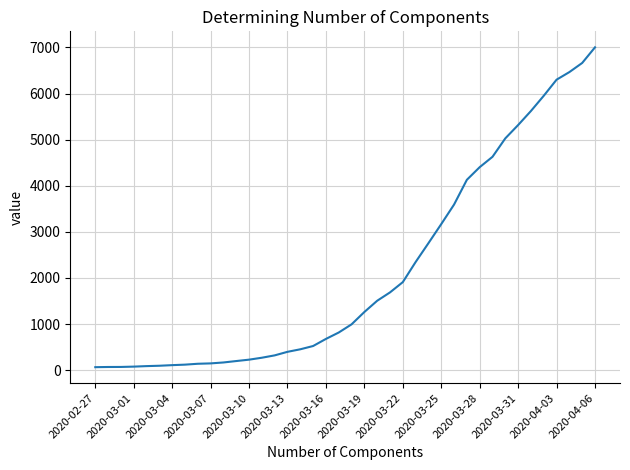

How many lines are shown in the chart?

1